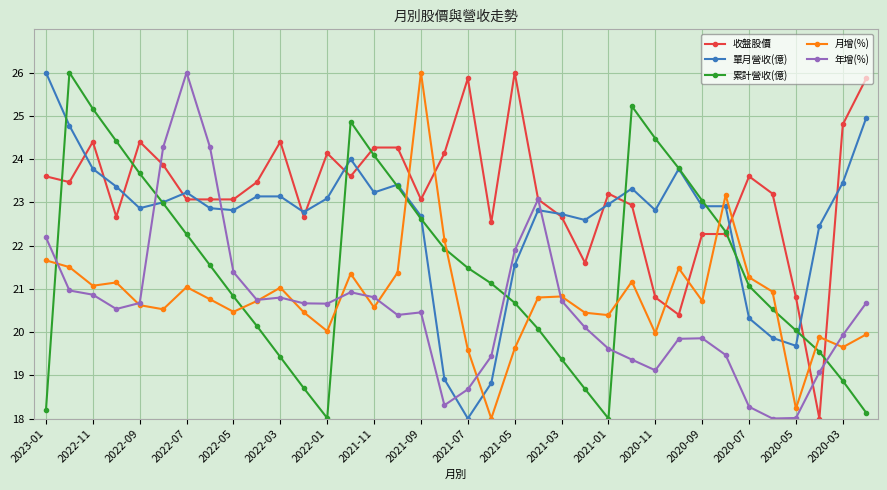

What is the difference between the second highest and second lowest values in the 年增(%) series?

6.3